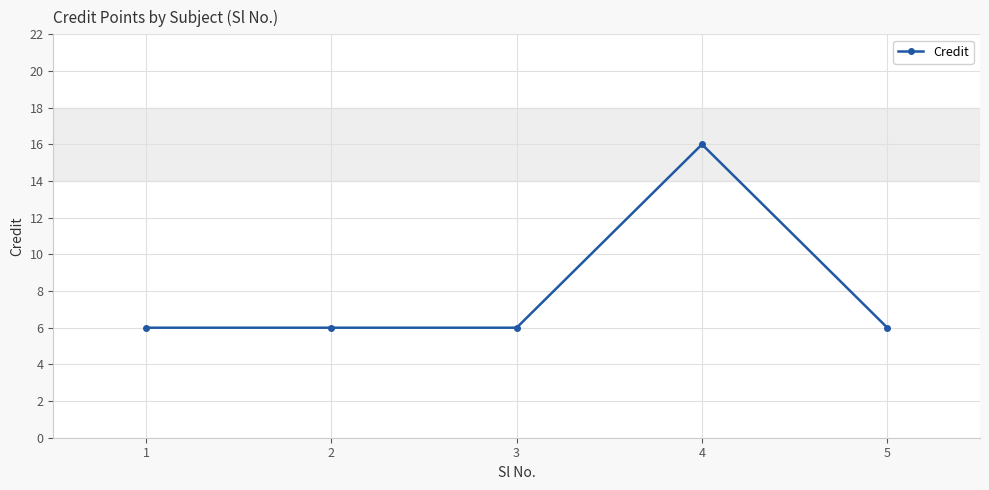

Count the values in the range 6 to 7.

4